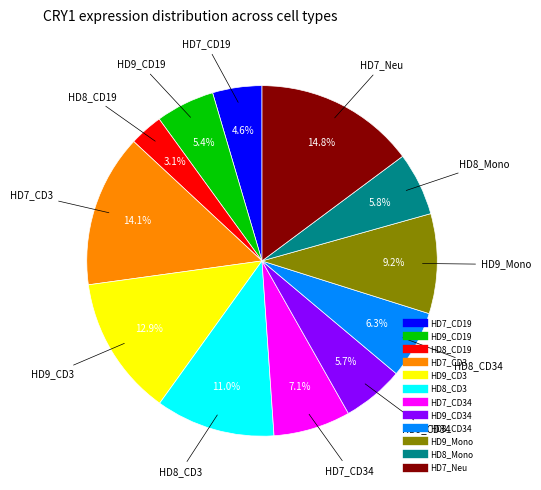

To the nearest percent, what is the average slice percentage?

8%